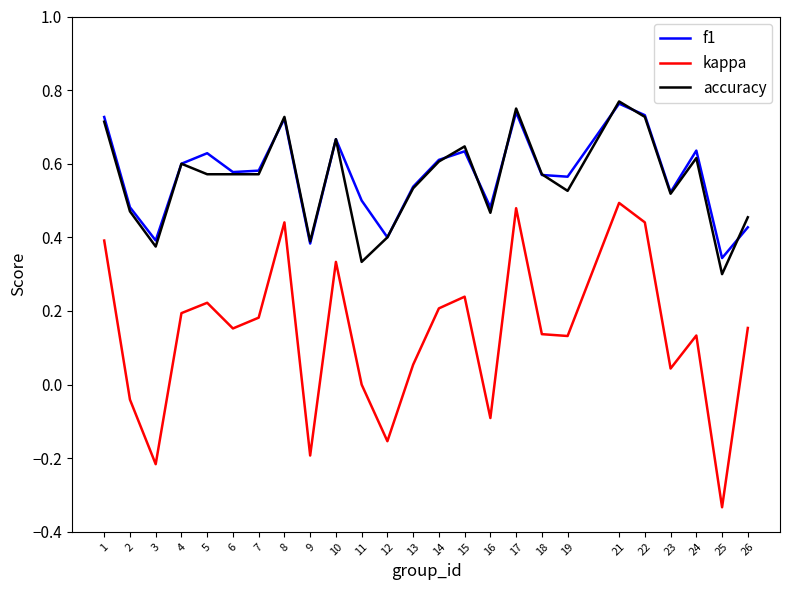

At which label does accuracy reach its minimum?

25